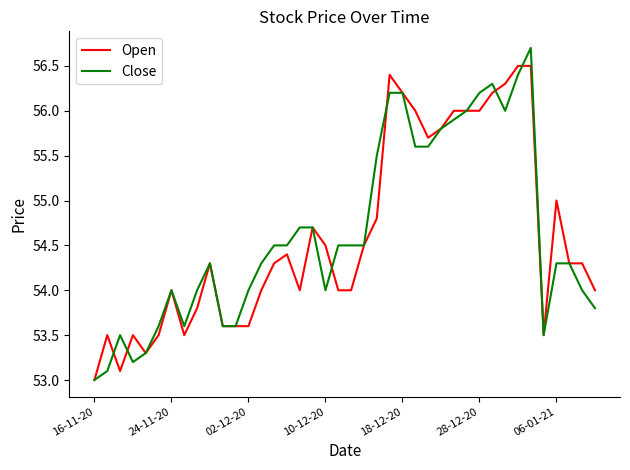

How many lines are shown in the chart?

2